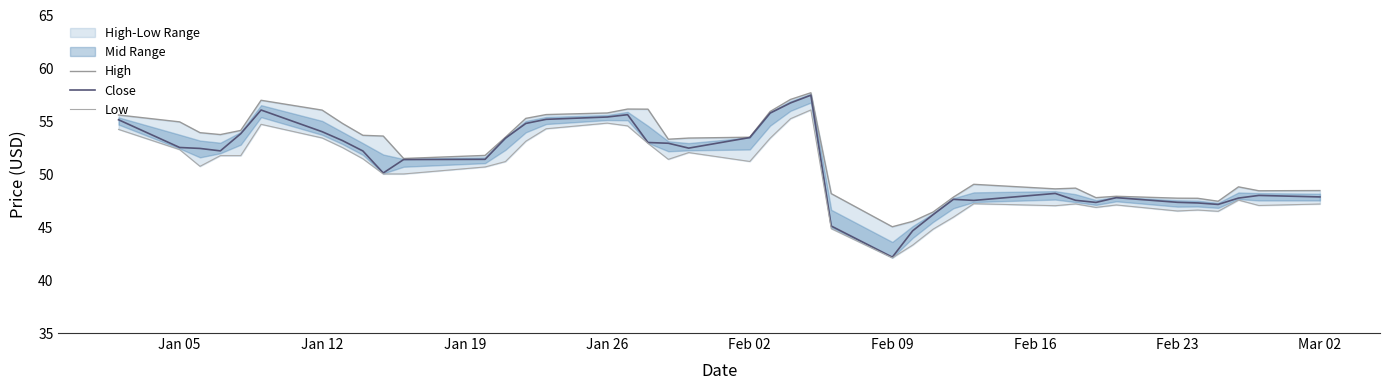

How many data points in Close are less than 52?

19